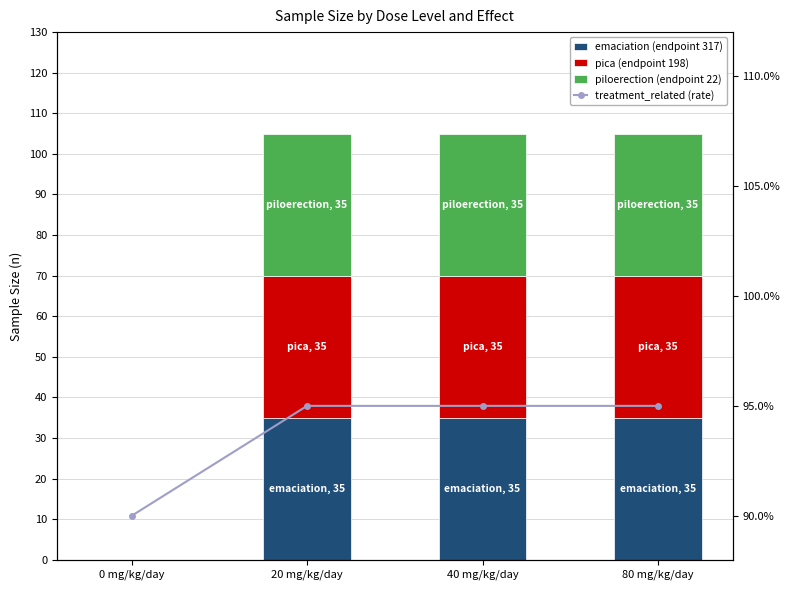

What are all the series names shown in the legend?

emaciation (endpoint 317), pica (endpoint 198), piloerection (endpoint 22), treatment_related (rate)